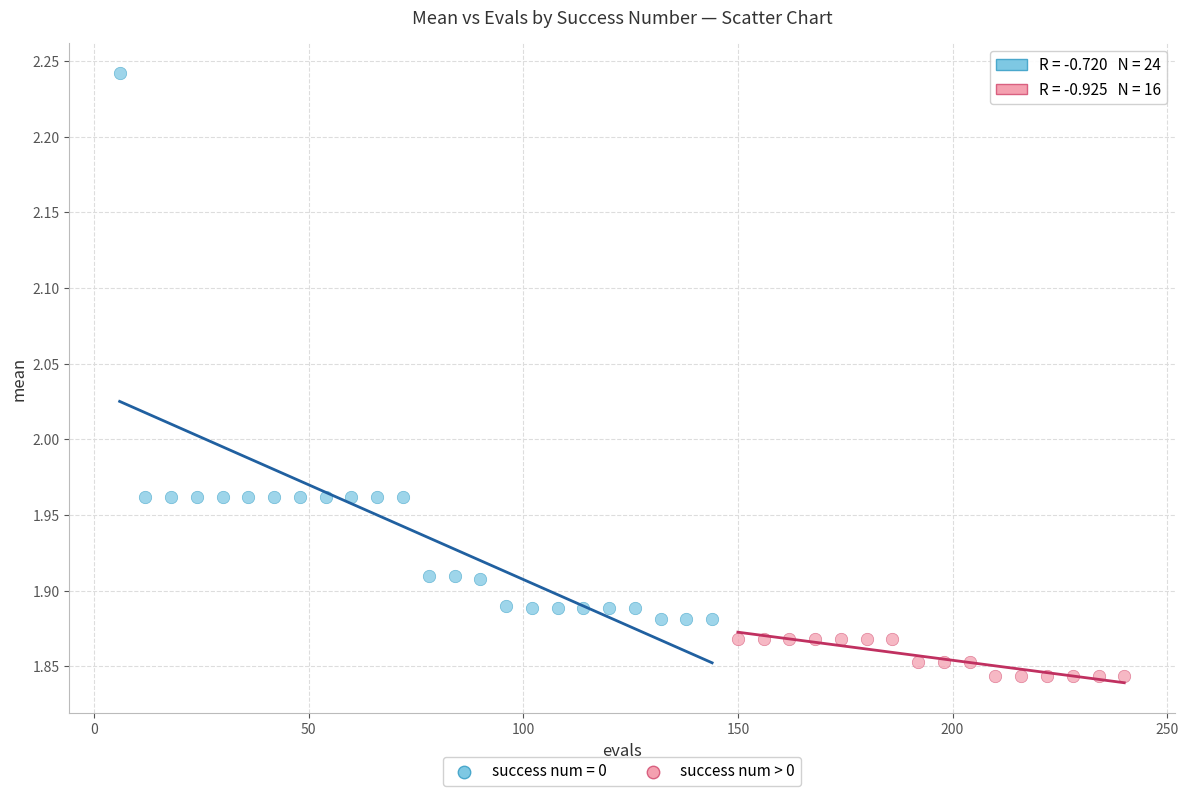

Which series has the largest Y range (max minus min)?

success num = 0